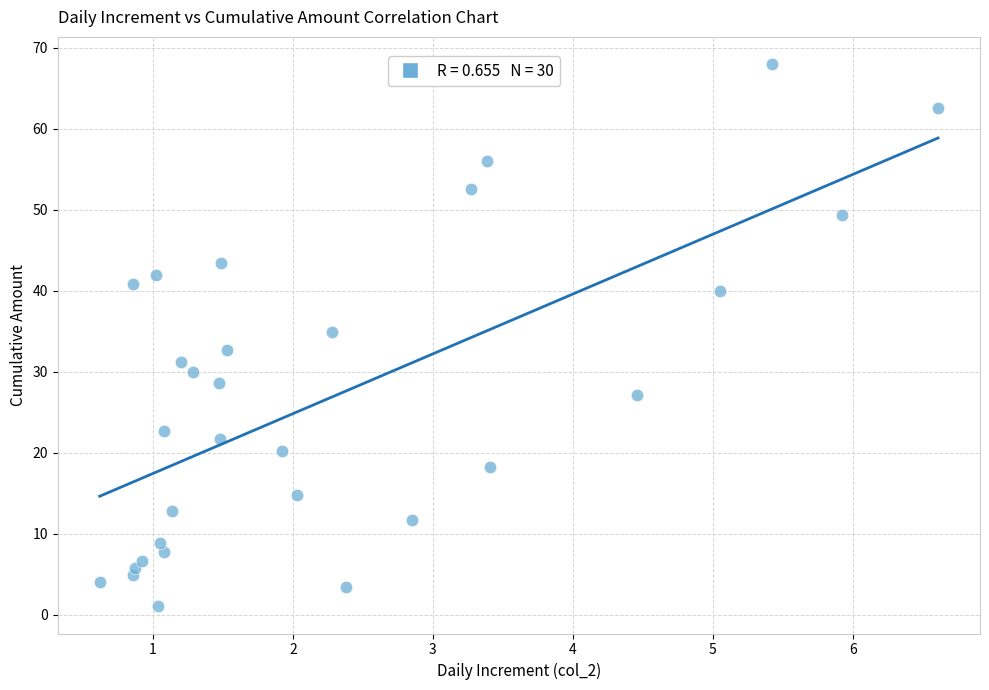

What is the range of X values (max minus min)?

6.0